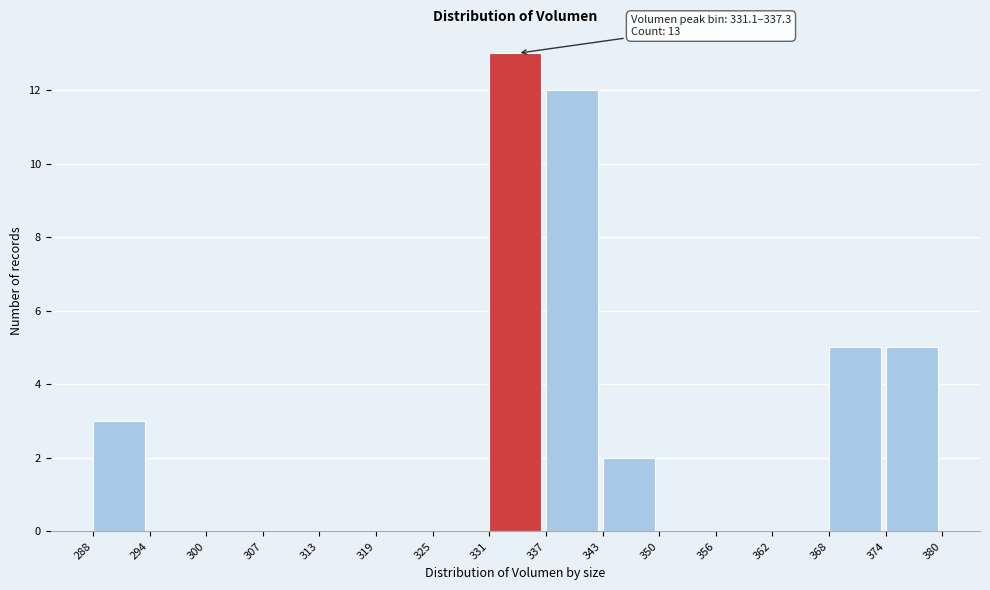

Which range on the x-axis has the tallest bar?

331 to 337